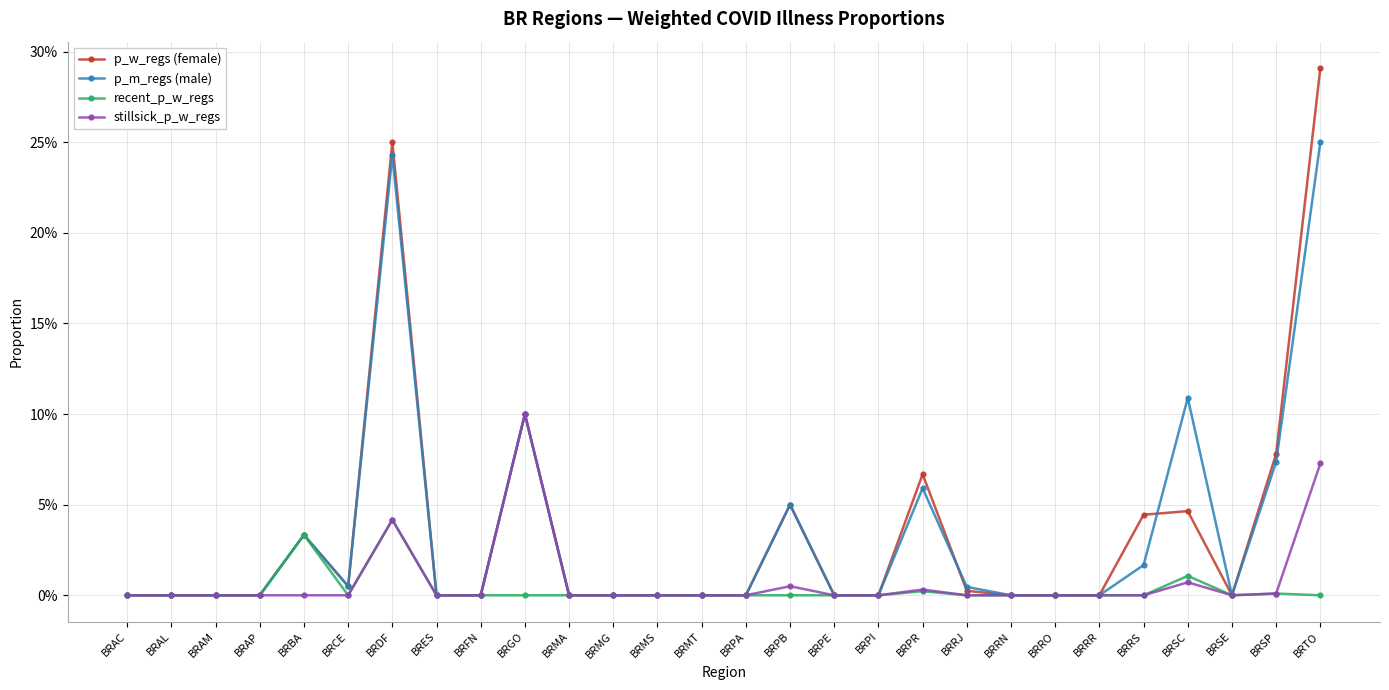

True or false: recent_p_w_regs has a value of 0.0 at BRAL.

True